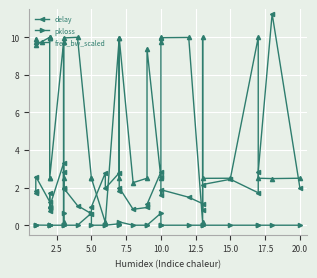

What is the value of the free_bw_scaled point at the 13th from the left?

10.0